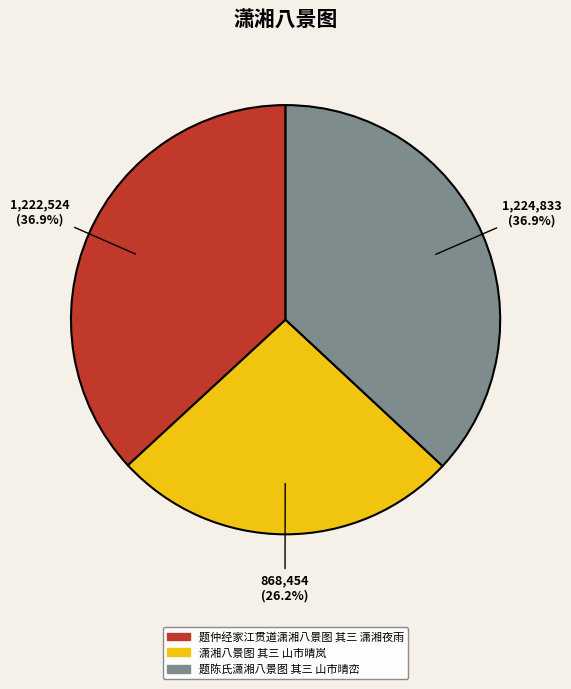

How many slices are in this pie chart?

3